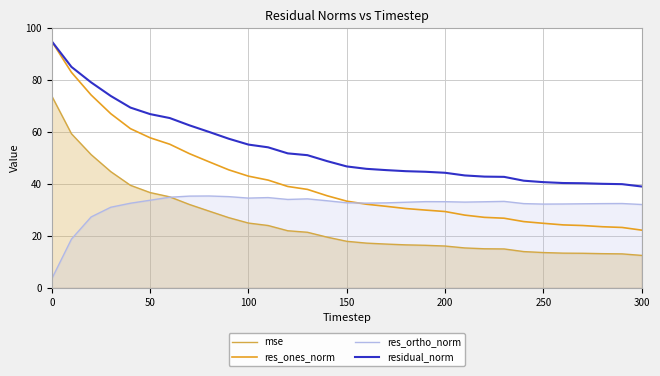

What is the greatest value displayed?

94.9